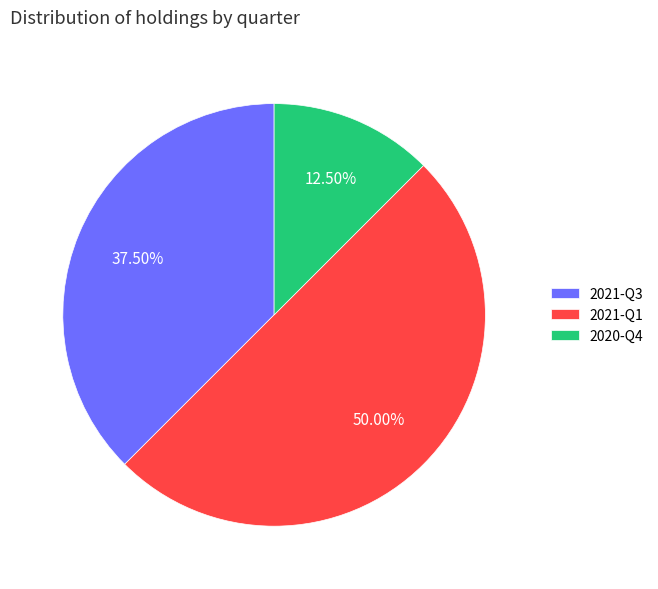

Rank the categories by value from highest to lowest.

2021-Q1, 2021-Q3, 2020-Q4